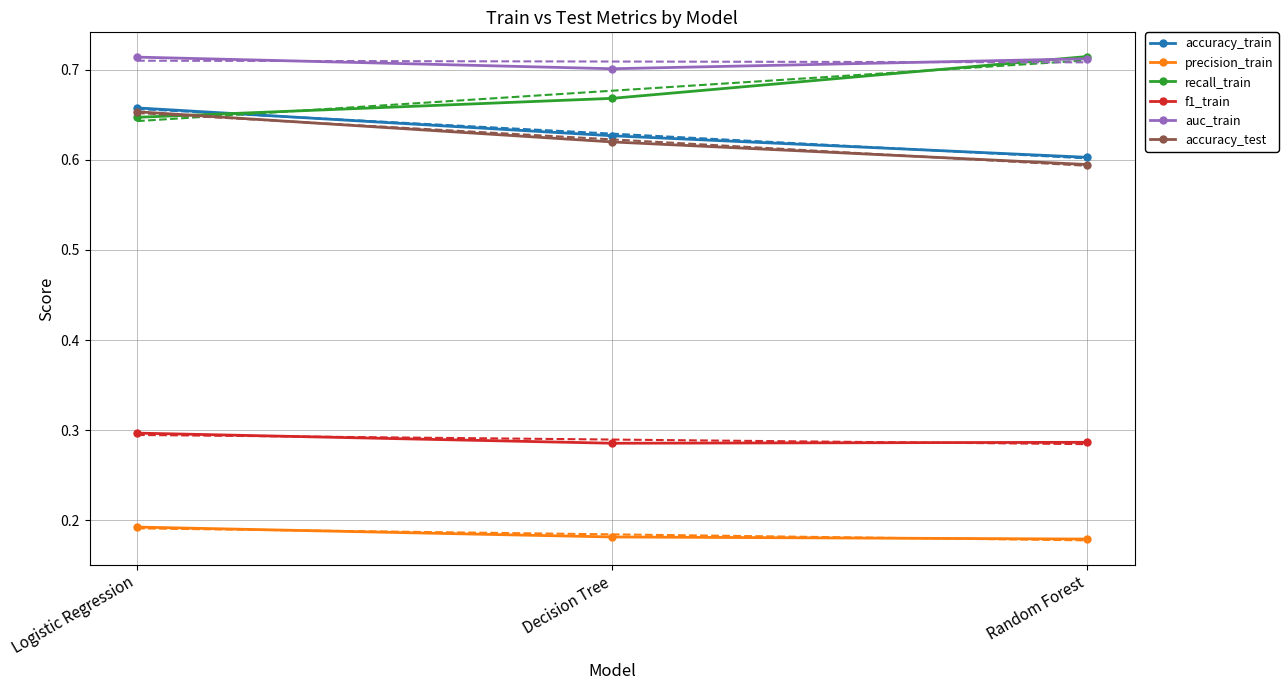

What is the spread (max minus min) of values at Logistic Regression?

0.5